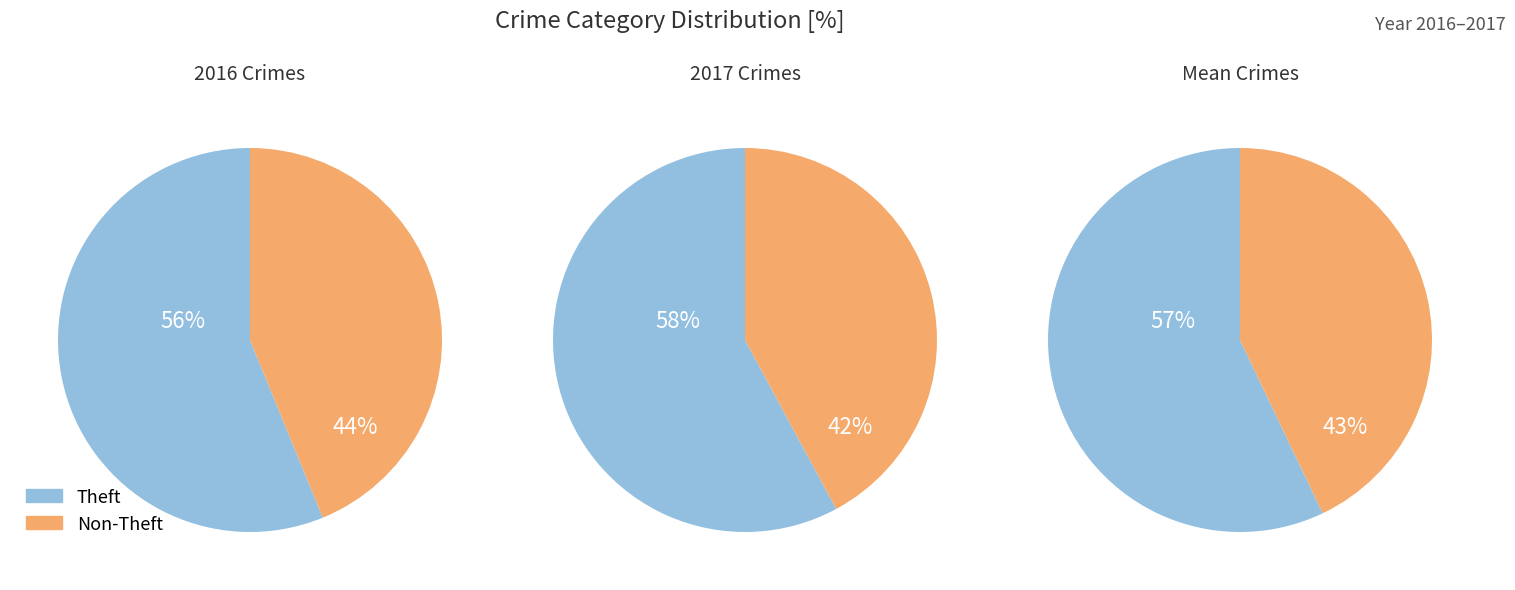

Is it true that Theft is 68% of the pie?

False